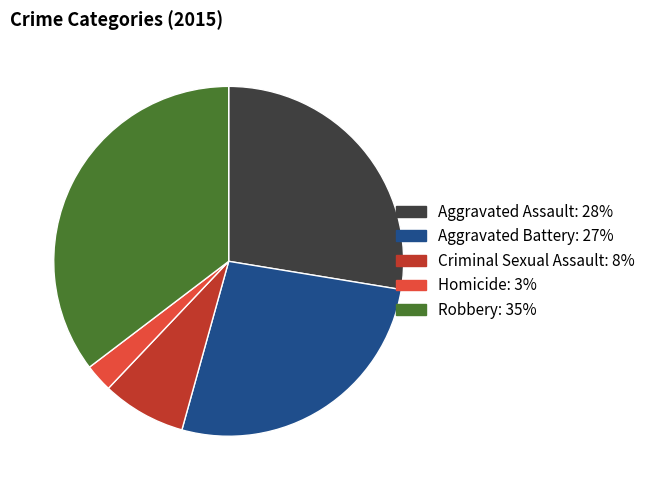

Rank the categories by value from highest to lowest.

Robbery, Aggravated Assault, Aggravated Battery, Criminal Sexual Assault, Homicide